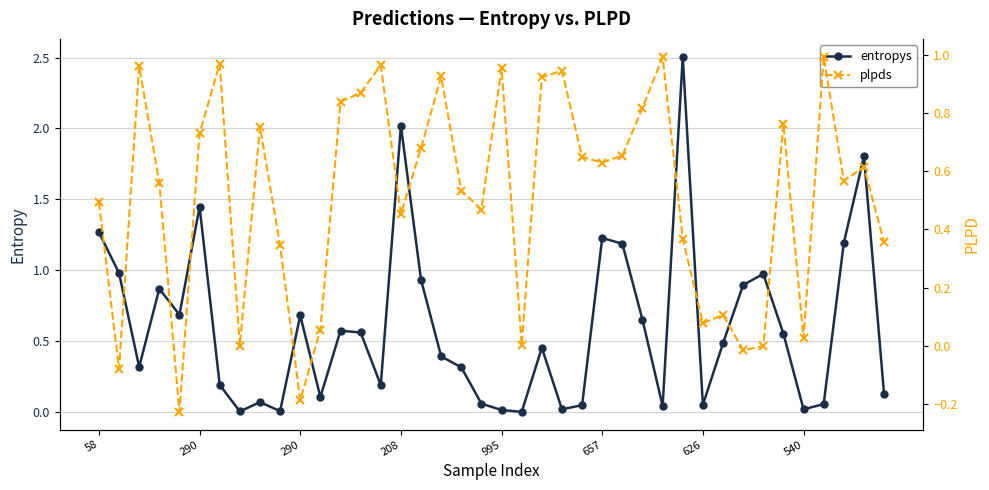

Is the value of plpds at 626 greater than the value of entropys at 13?

Yes